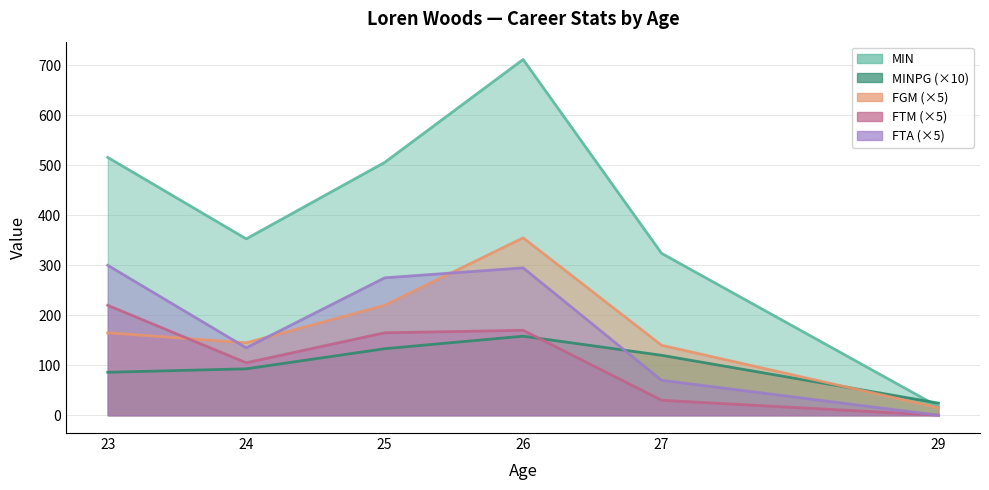

True or false: FTM and MINPG cross at least once.

True